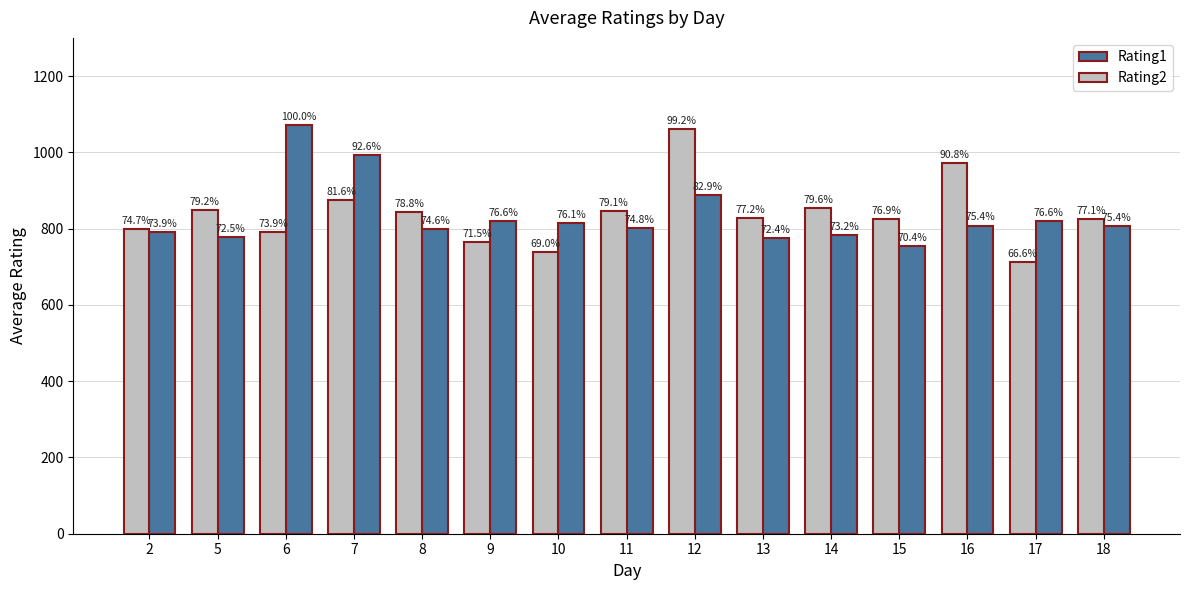

The Rating2 series shows 1062 at 12. True or false?

True